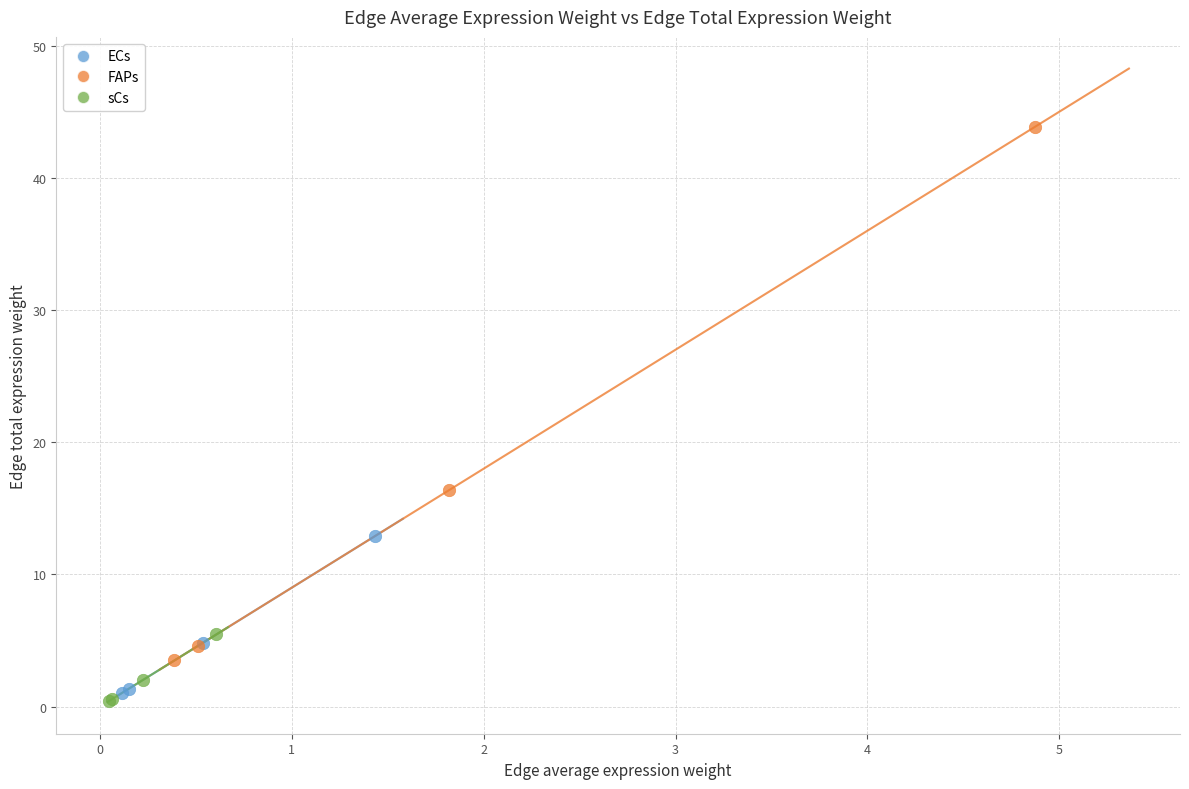

Which series reaches the maximum Y coordinate?

FAPs